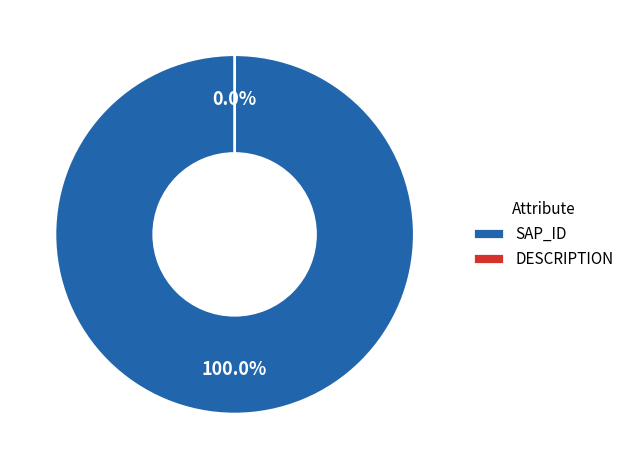

To the nearest percent, what percentage of the pie is SAP_ID?

100%